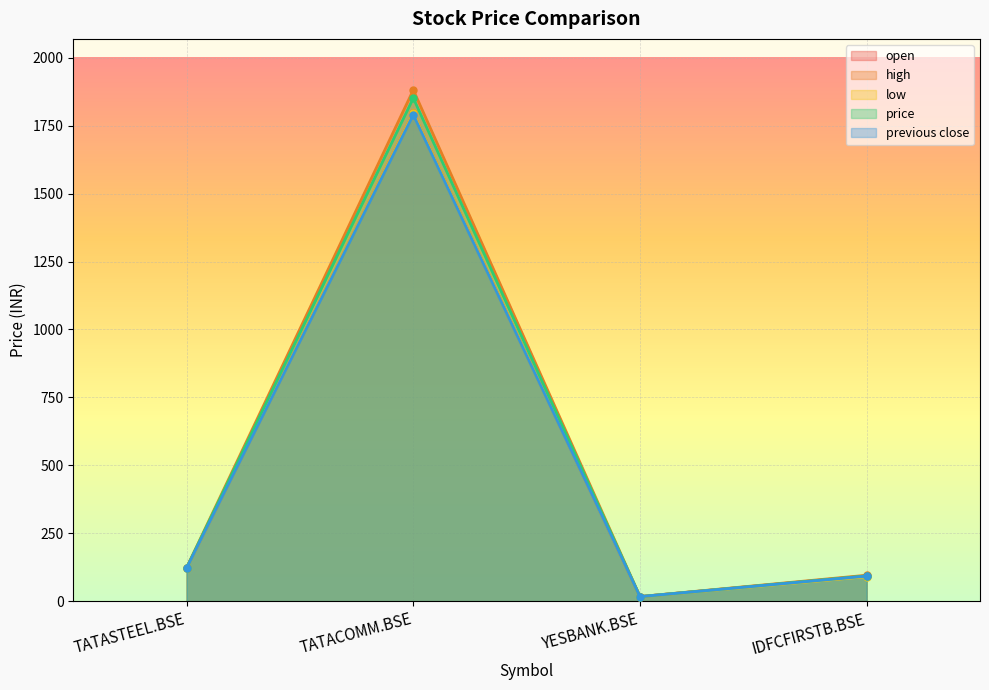

At which category does previous close reach its first local peak?

TATACOMM.BSE